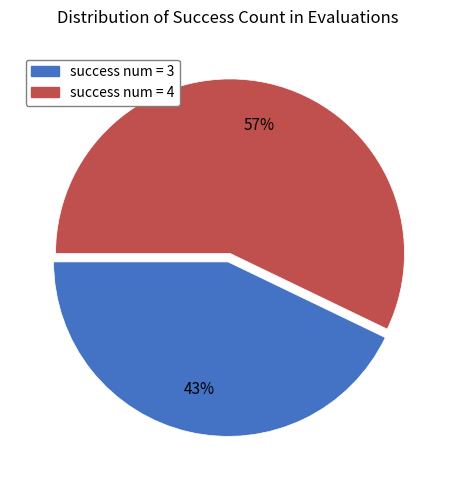

True or false: success num = 3 accounts for 30% of the total.

False